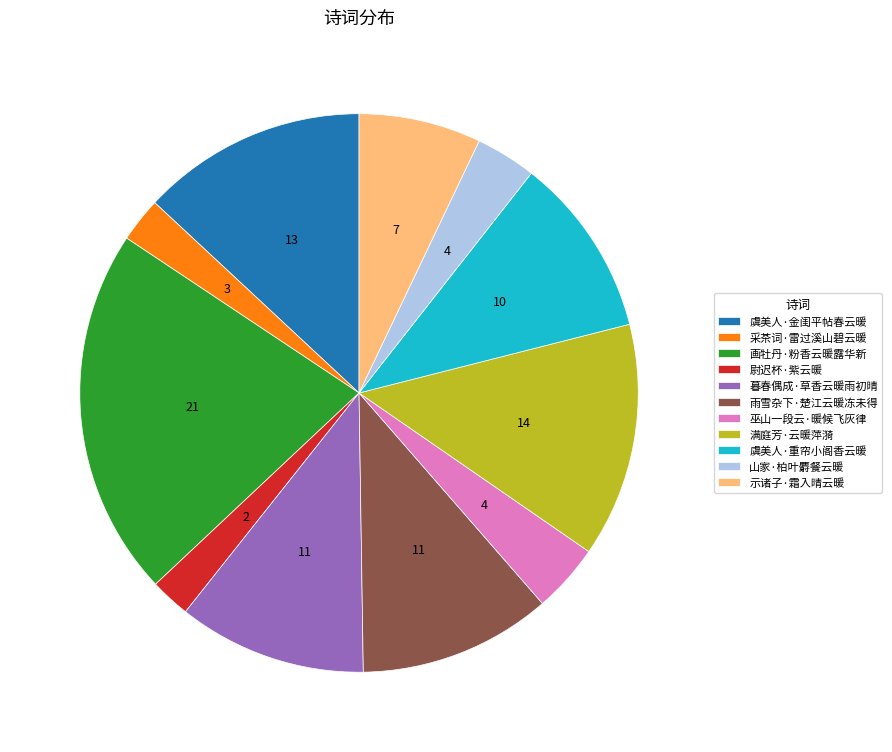

Which slice is the largest?

画牡丹·粉香云暖露华新